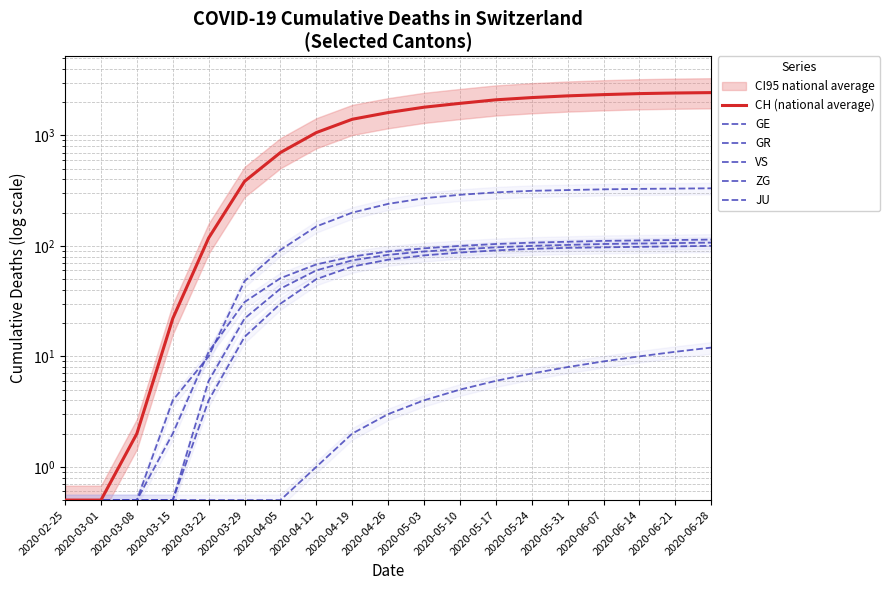

Reading left to right, what are all the values shown in this chart?

CH (national average): 2020-02-25=0.5	2020-03-01=0.5	2020-03-08=2.0	2020-03-15=22.0	2020-03-22=118.0	2020-03-29=384.0	2020-04-05=700.0	2020-04-12=1061.0	2020-04-19=1400.0	2020-04-26=1610.0	2020-05-03=1800.0	2020-05-10=1950.0	2020-05-17=2100.0	2020-05-24=2200.0	2020-05-31=2280.0	2020-06-07=2340.0	2020-06-14=2390.0	2020-06-21=2420.0	2020-06-28=2440.0
GE: 2020-02-25=0.5	2020-03-01=0.5	2020-03-08=0.5	2020-03-15=4.0	2020-03-22=10.0	2020-03-29=48.0	2020-04-05=92.0	2020-04-12=150.0	2020-04-19=200.0	2020-04-26=240.0	2020-05-03=270.0	2020-05-10=290.0	2020-05-17=305.0	2020-05-24=315.0	2020-05-31=320.0	2020-06-07=325.0	2020-06-14=328.0	2020-06-21=330.0	2020-06-28=332.0
GR: 2020-02-25=0.5	2020-03-01=0.5	2020-03-08=0.5	2020-03-15=0.5	2020-03-22=4.0	2020-03-29=15.0	2020-04-05=30.0	2020-04-12=50.0	2020-04-19=65.0	2020-04-26=75.0	2020-05-03=82.0	2020-05-10=87.0	2020-05-17=91.0	2020-05-24=94.0	2020-05-31=96.0	2020-06-07=97.0	2020-06-14=98.0	2020-06-21=99.0	2020-06-28=100.0
VS: 2020-02-25=0.5	2020-03-01=0.5	2020-03-08=0.5	2020-03-15=2.0	2020-03-22=11.0	2020-03-29=31.0	2020-04-05=51.0	2020-04-12=68.0	2020-04-19=80.0	2020-04-26=89.0	2020-05-03=95.0	2020-05-10=100.0	2020-05-17=104.0	2020-05-24=107.0	2020-05-31=109.0	2020-06-07=111.0	2020-06-14=112.0	2020-06-21=113.0	2020-06-28=114.0
ZG: 2020-02-25=0.5	2020-03-01=0.5	2020-03-08=0.5	2020-03-15=0.5	2020-03-22=6.0	2020-03-29=22.0	2020-04-05=41.0	2020-04-12=60.0	2020-04-19=74.0	2020-04-26=83.0	2020-05-03=89.0	2020-05-10=93.0	2020-05-17=97.0	2020-05-24=100.0	2020-05-31=102.0	2020-06-07=104.0	2020-06-14=105.0	2020-06-21=106.0	2020-06-28=107.0
JU: 2020-02-25=0.5	2020-03-01=0.5	2020-03-08=0.5	2020-03-15=0.5	2020-03-22=0.5	2020-03-29=0.5	2020-04-05=0.5	2020-04-12=1.0	2020-04-19=2.0	2020-04-26=3.0	2020-05-03=4.0	2020-05-10=5.0	2020-05-17=6.0	2020-05-24=7.0	2020-05-31=8.0	2020-06-07=9.0	2020-06-14=10.0	2020-06-21=11.0	2020-06-28=12.0